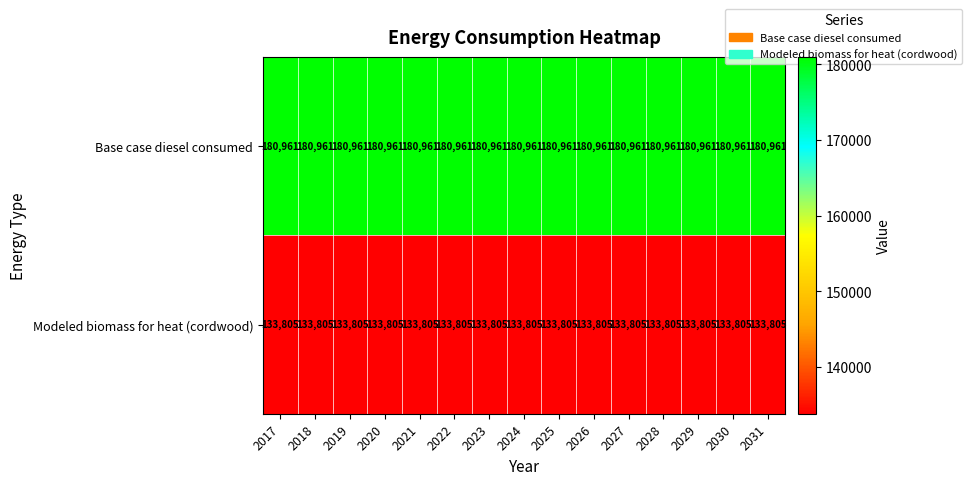

What is the total value across all series at 2018?

314766